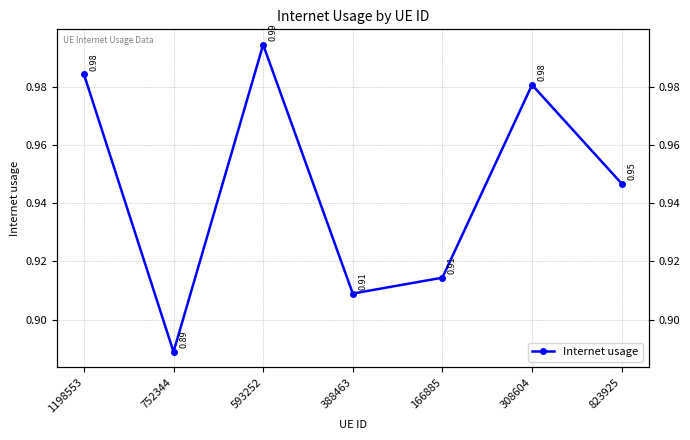

How many lines are shown in the chart?

1